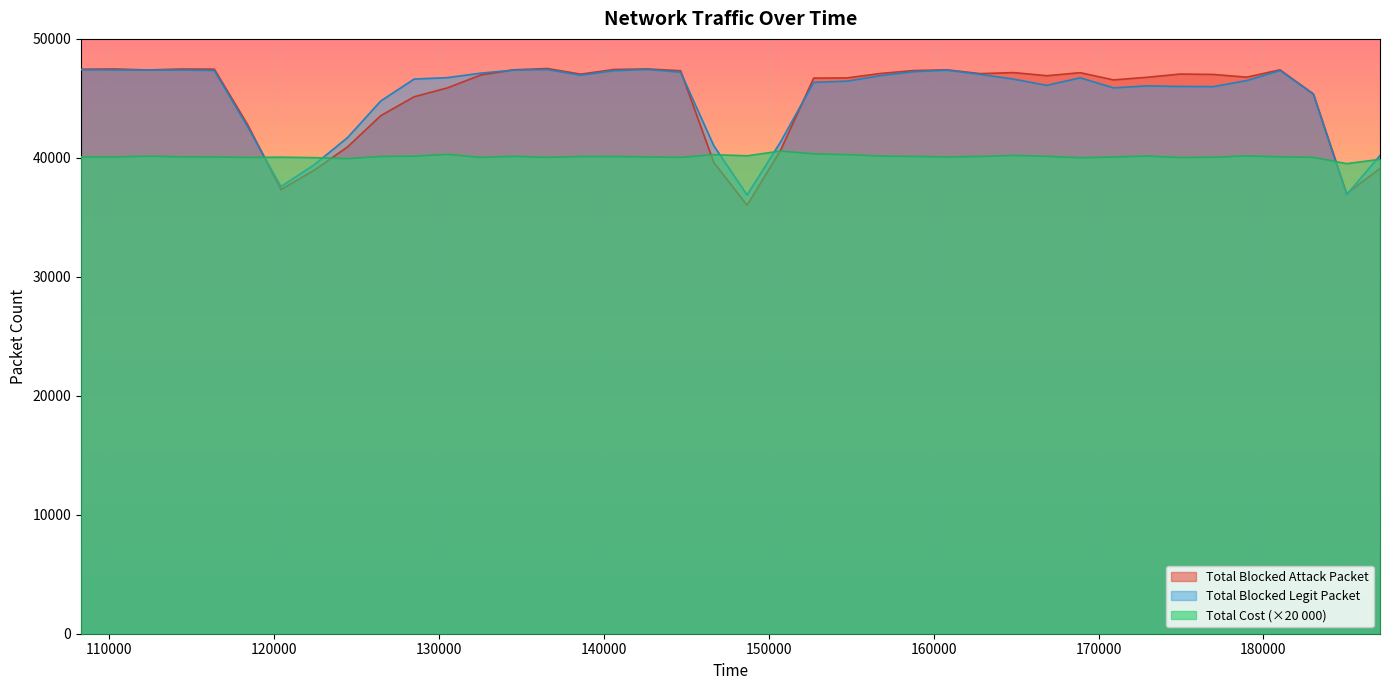

What is the greatest value displayed?

47510.0